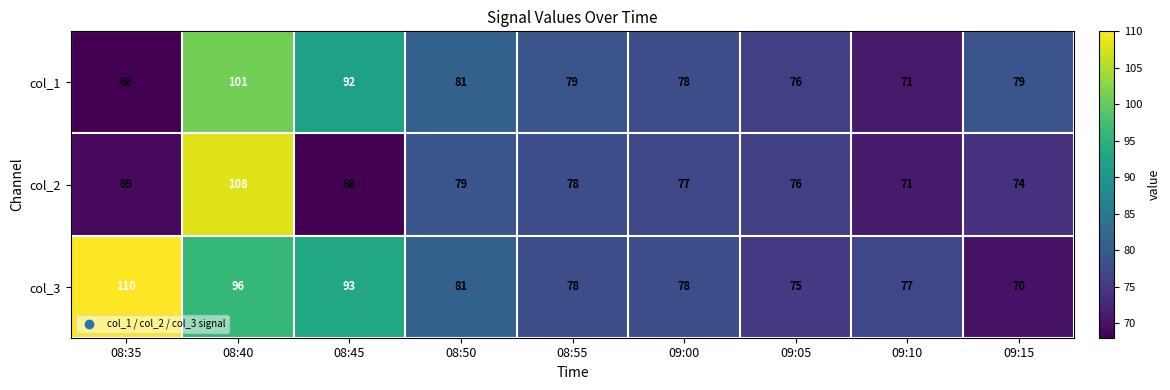

What is the sum of all col_3 values?

758